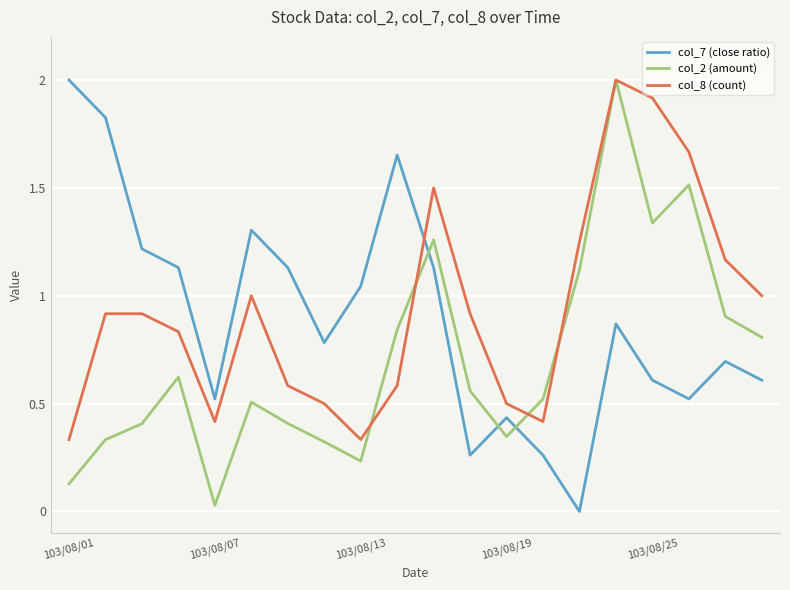

How many lines are shown in the chart?

3